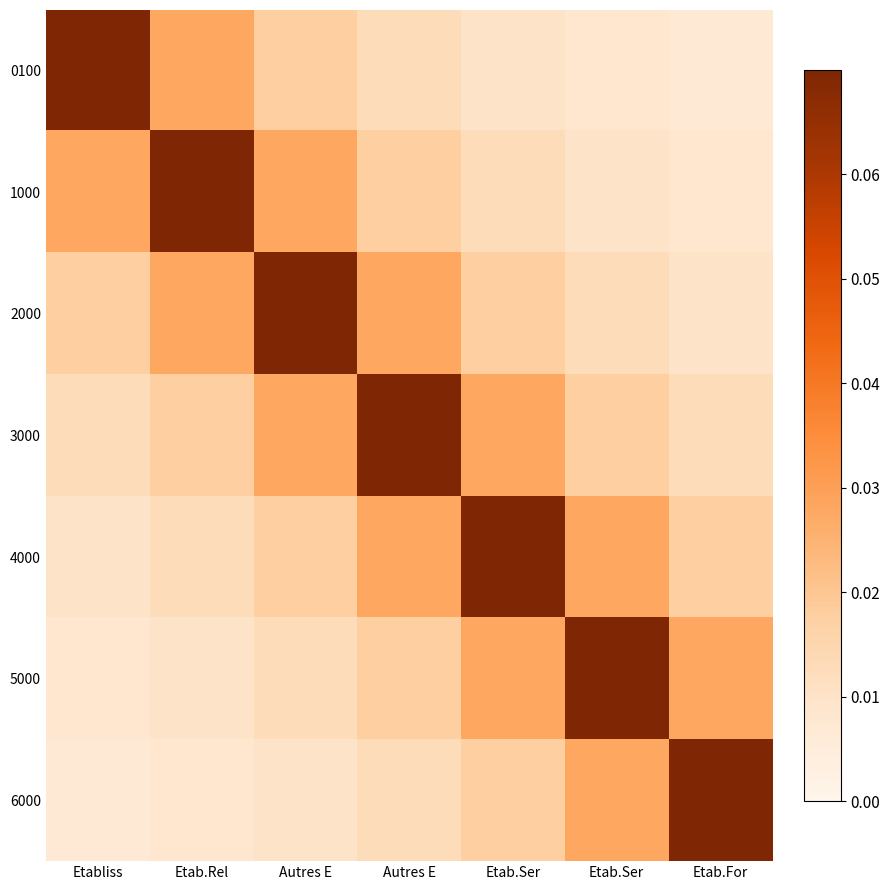

At which category is the sum across all series the highest?

Autres E